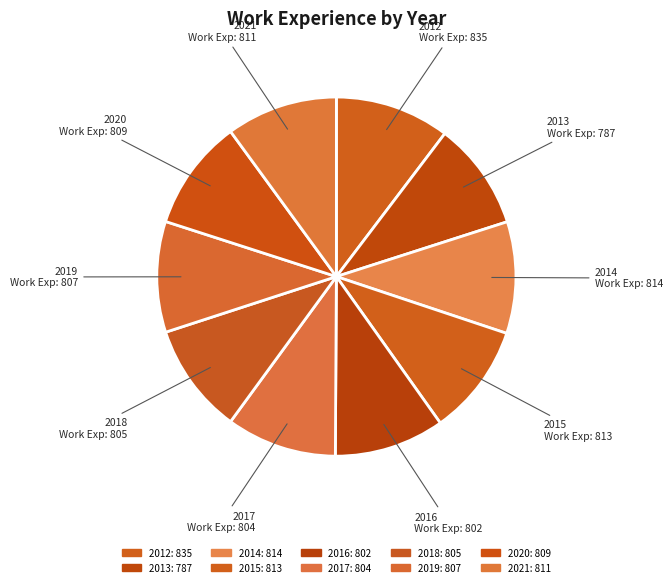

What portion of the pie excludes 2018?

90.0%